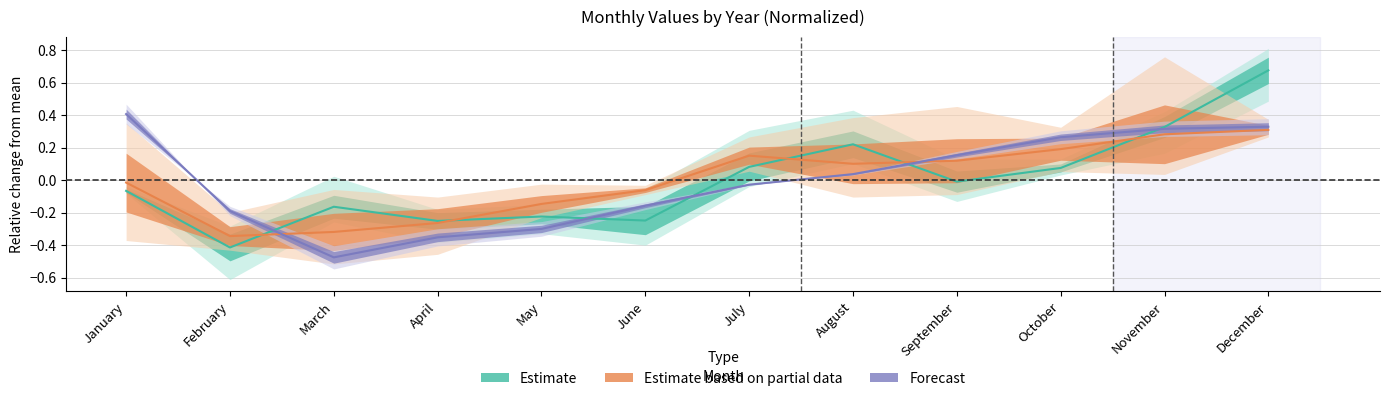

Reading left to right, transcribe all the data shown in this chart.

Estimate: -0.1	-0.4	-0.2	-0.3	-0.2	-0.2	0.1	0.2	-0.0	0.1	0.3	0.7
Estimate based on partial data: -0.0	-0.3	-0.3	-0.3	-0.1	-0.1	0.2	0.1	0.1	0.2	0.3	0.3
Forecast: 0.4	-0.2	-0.5	-0.4	-0.3	-0.2	-0.0	0.0	0.2	0.3	0.3	0.3